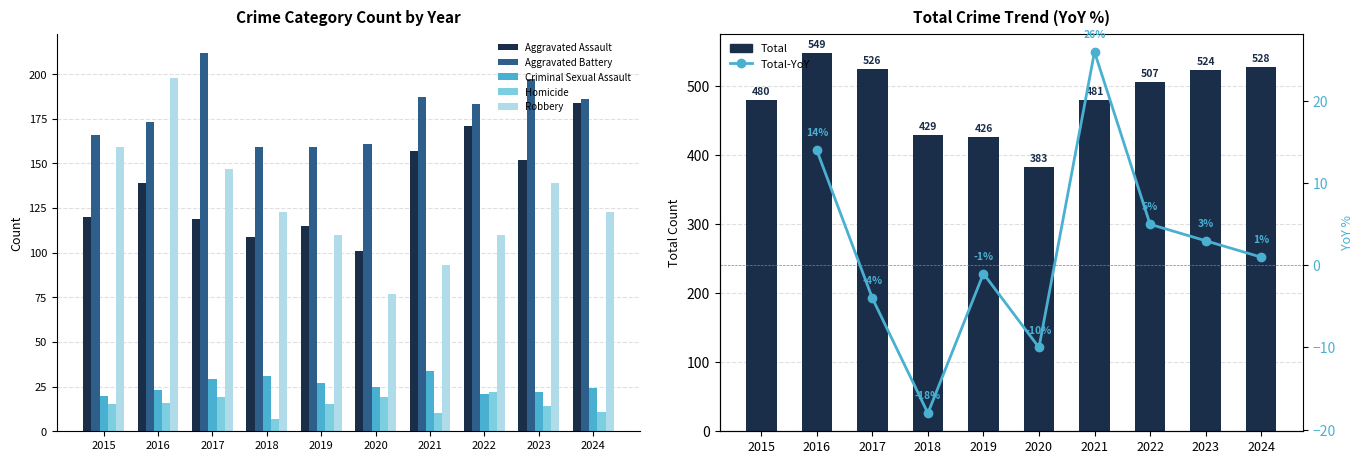

How many bars are there in each group?

5